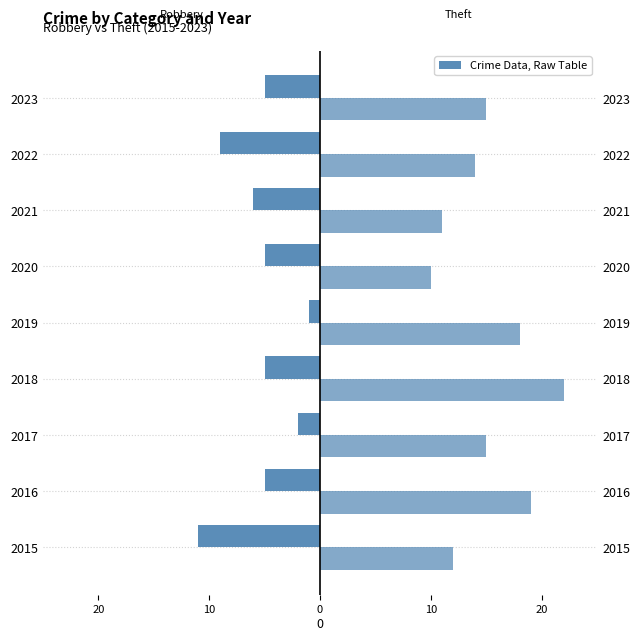

At which label does Theft reach its minimum?

2020